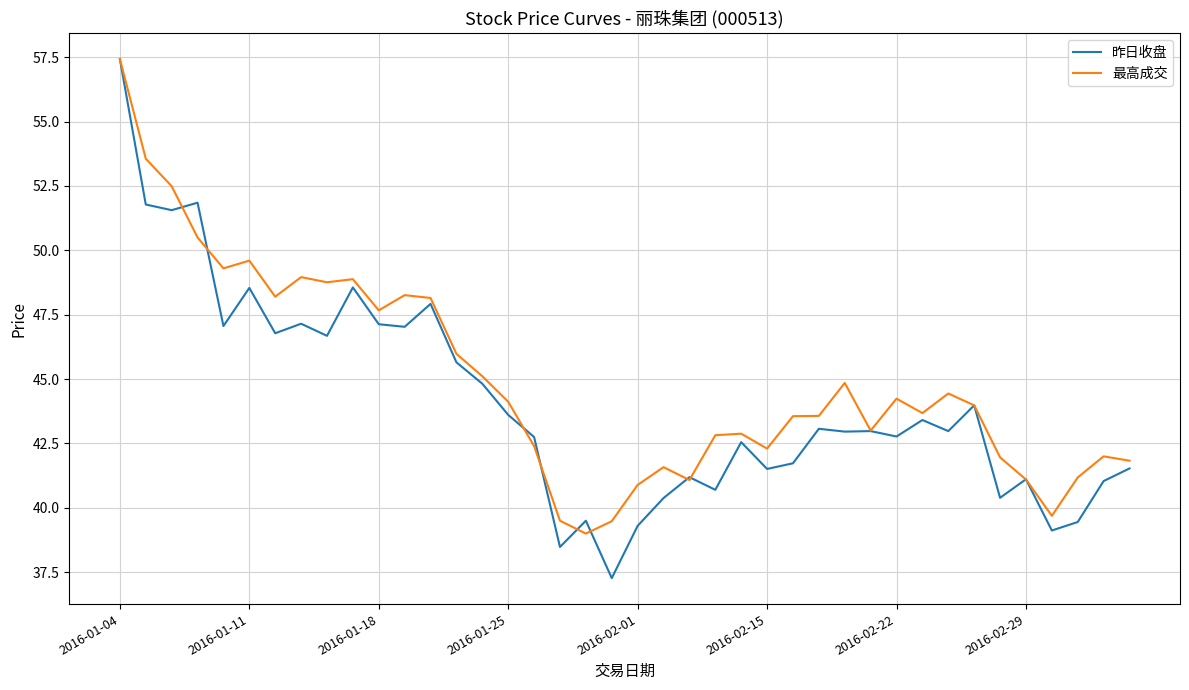

What is the maximum value shown in the chart?

57.4